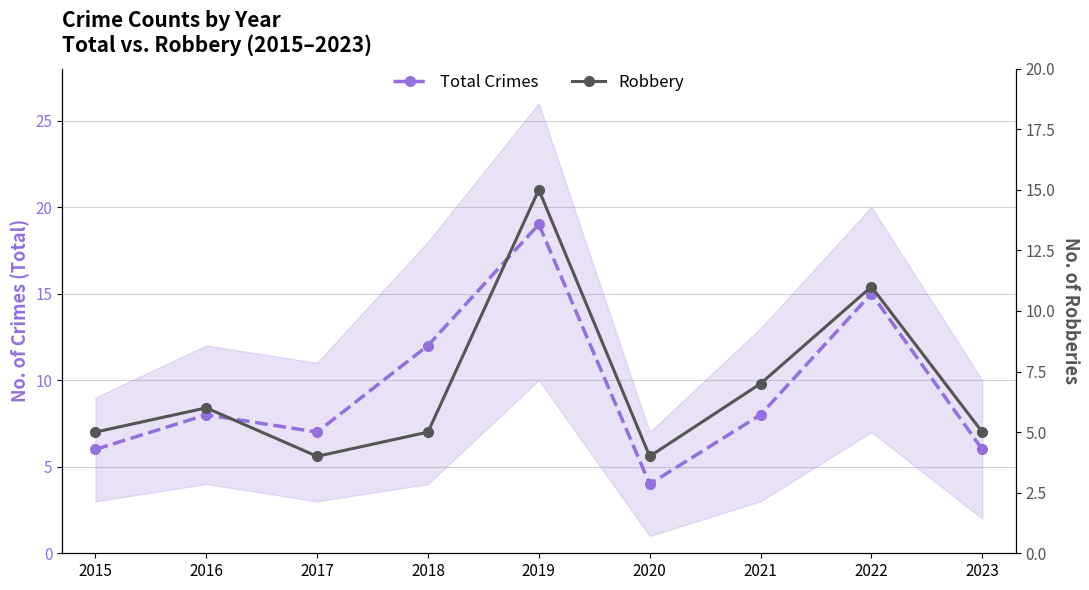

Which label corresponds to the smallest value in the chart?

2020